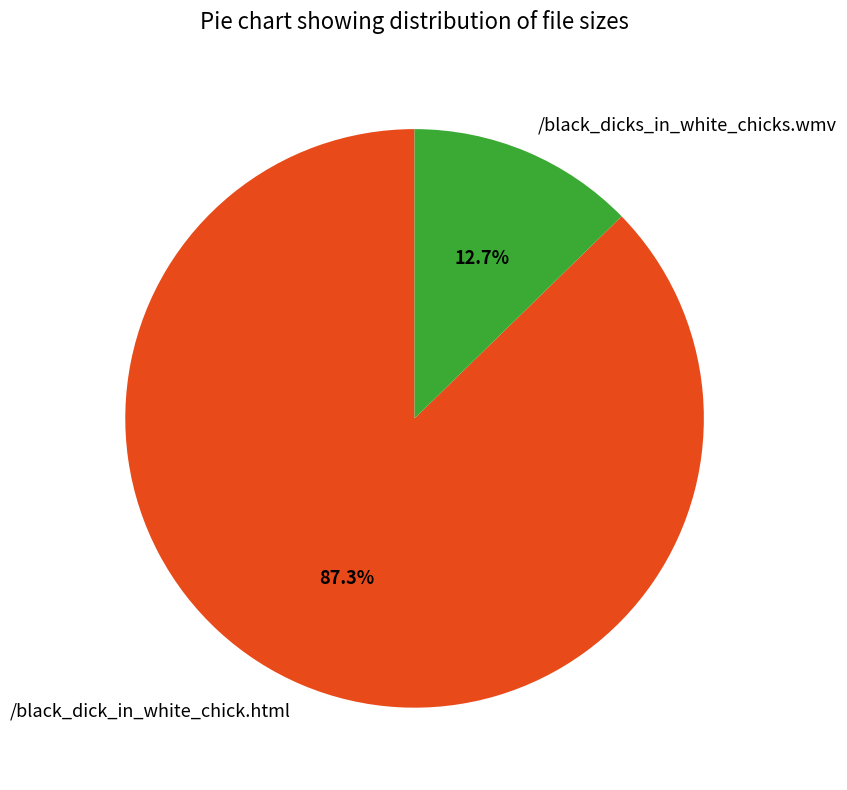

To the nearest percent, what portion does /black_dick_in_white_chick.html represent?

87%